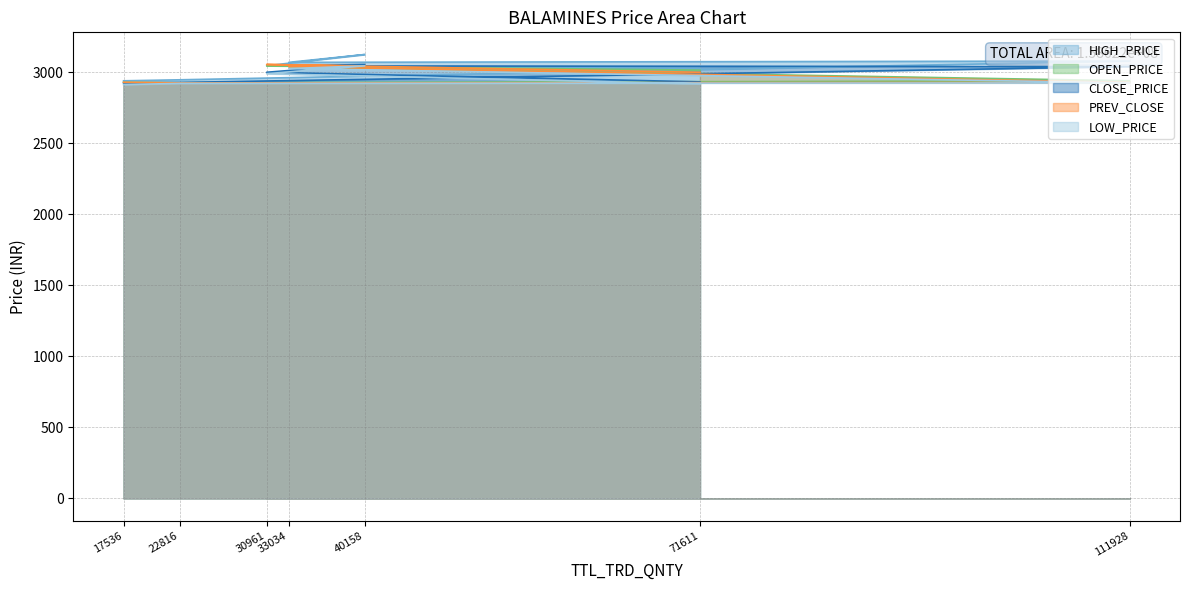

Reading left to right, what are all the values shown in this chart?

PREV_CLOSE: 2929.8	2925.0	2928.6	3039.9	3044.8	3054.9	3000.1
OPEN_PRICE: 2929.8	2926.5	2940.0	3040.0	3045.9	3046.0	3015.1
HIGH_PRICE: 2939.9	2947.1	3079.2	3069.9	3125.0	3046.0	3027.7
LOW_PRICE: 2913.0	2922.0	2925.0	3026.1	3045.1	2990.1	2918.0
CLOSE_PRICE: 2925.0	2928.6	3039.9	3044.8	3054.9	3000.1	2932.6